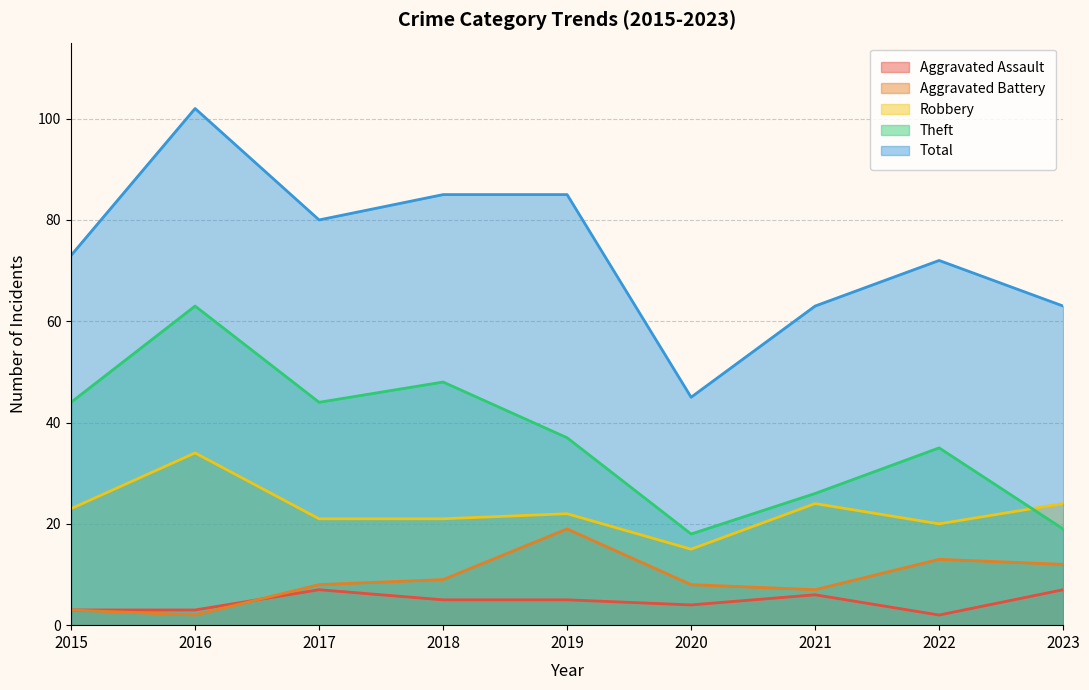

At which label does Aggravated Battery first exceed 8?

2018